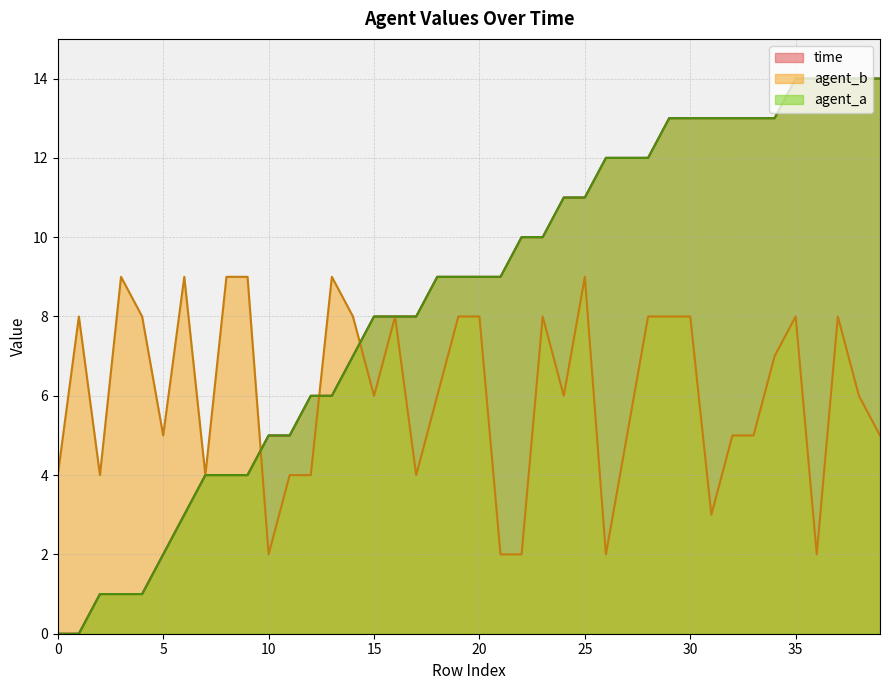

Which series has the largest range (max minus min)?

agent_a